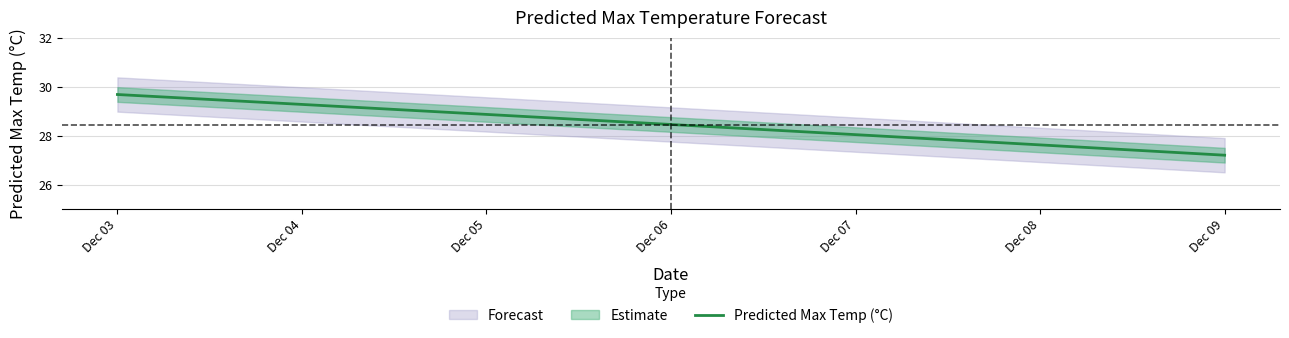

What value does the data have at Dec 04?

29.3